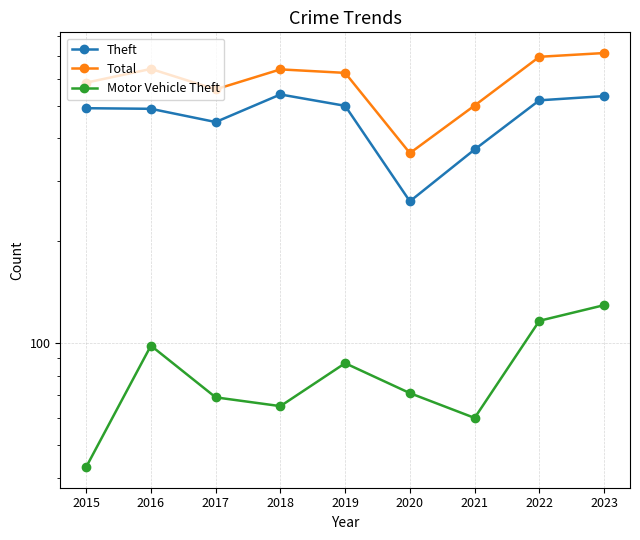

True or false: Theft and Total intersect in this chart.

False